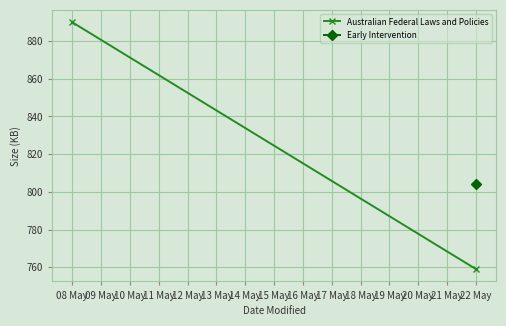

How many lines are shown in the chart?

1